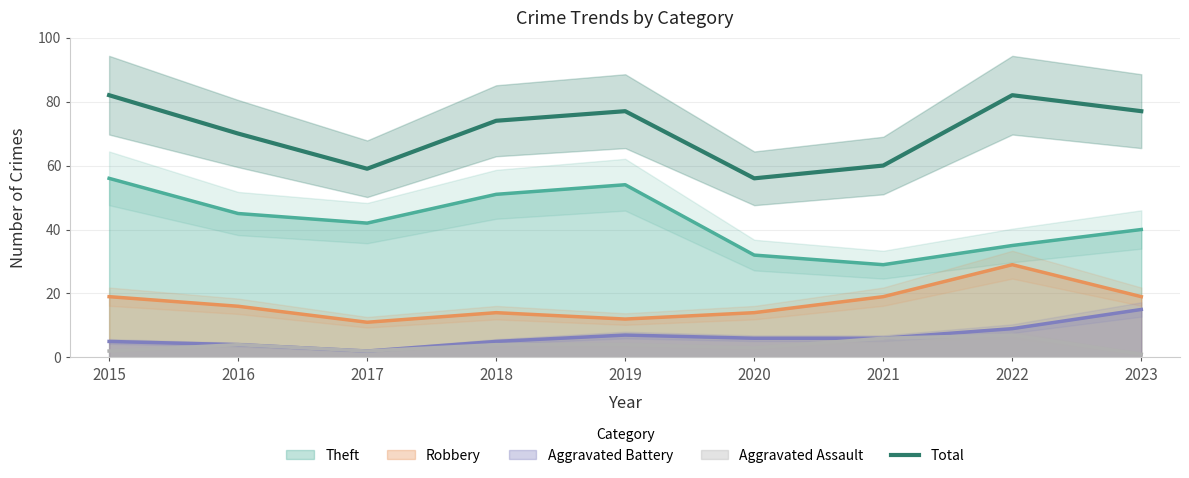

Which has a higher value, 2016 or 2021?

2016